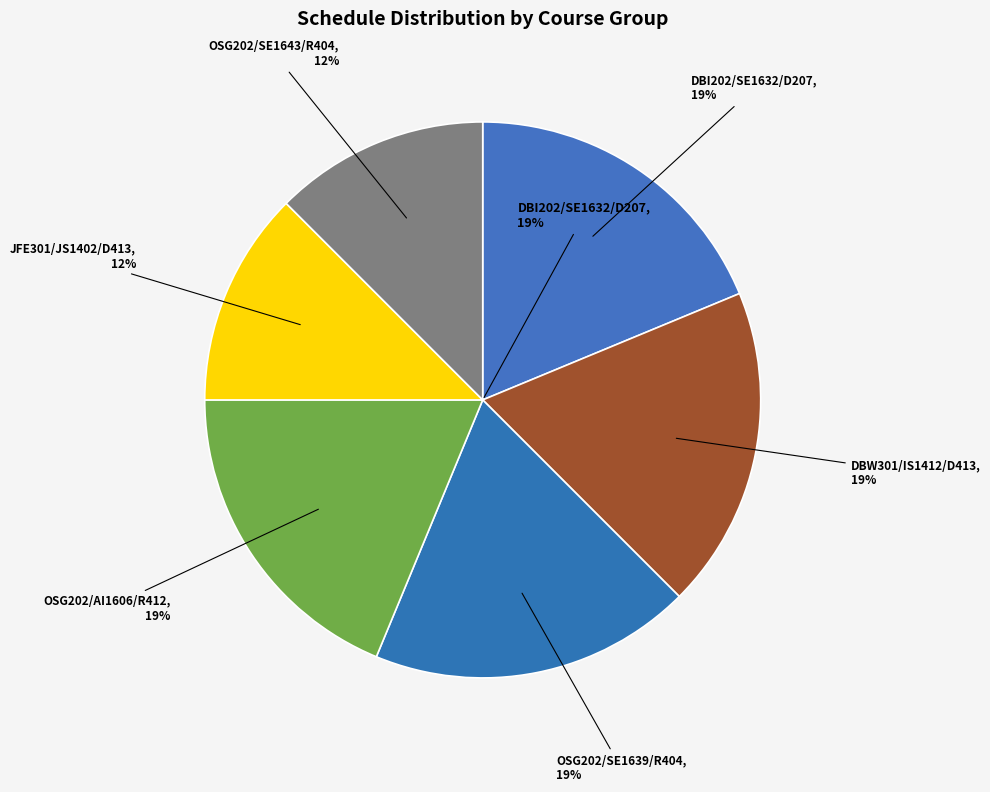

Which slice is the largest?

DBI202
SE1632
D207